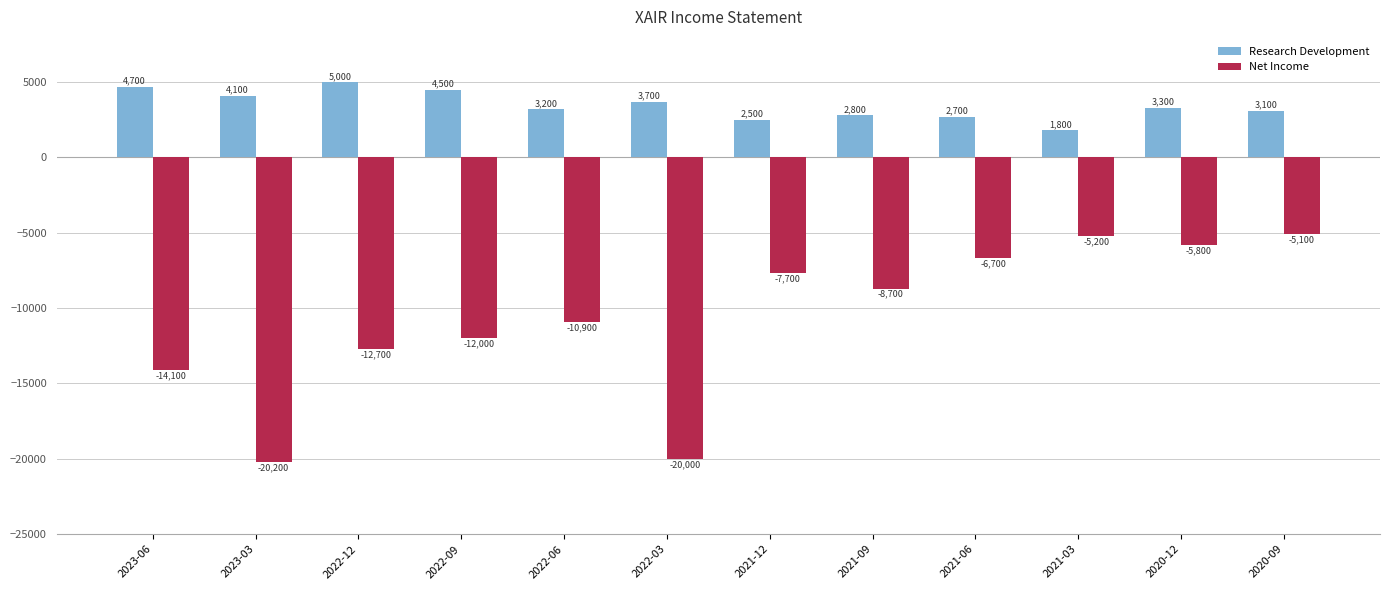

How many bars are there in total?

24